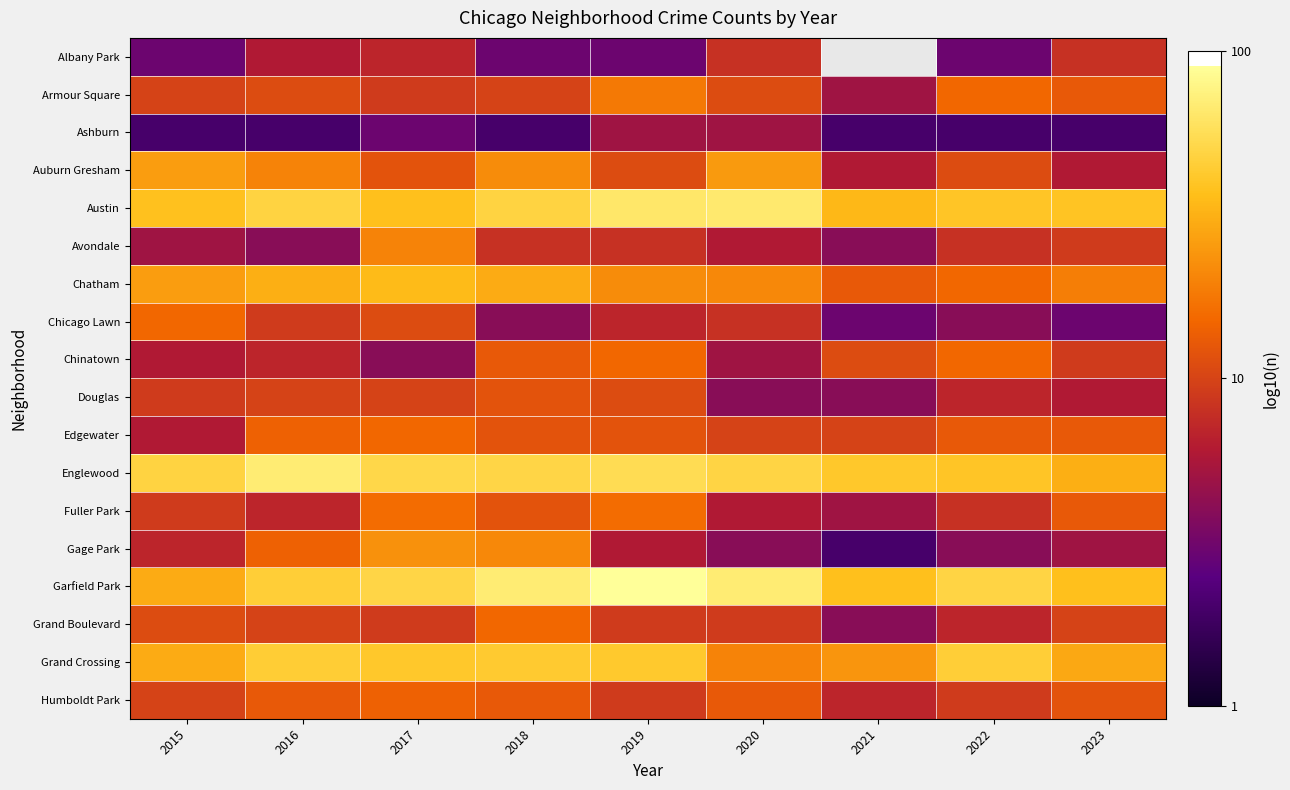

What is the sum of the Garfield Park values at 2018 and 2020?

3.7